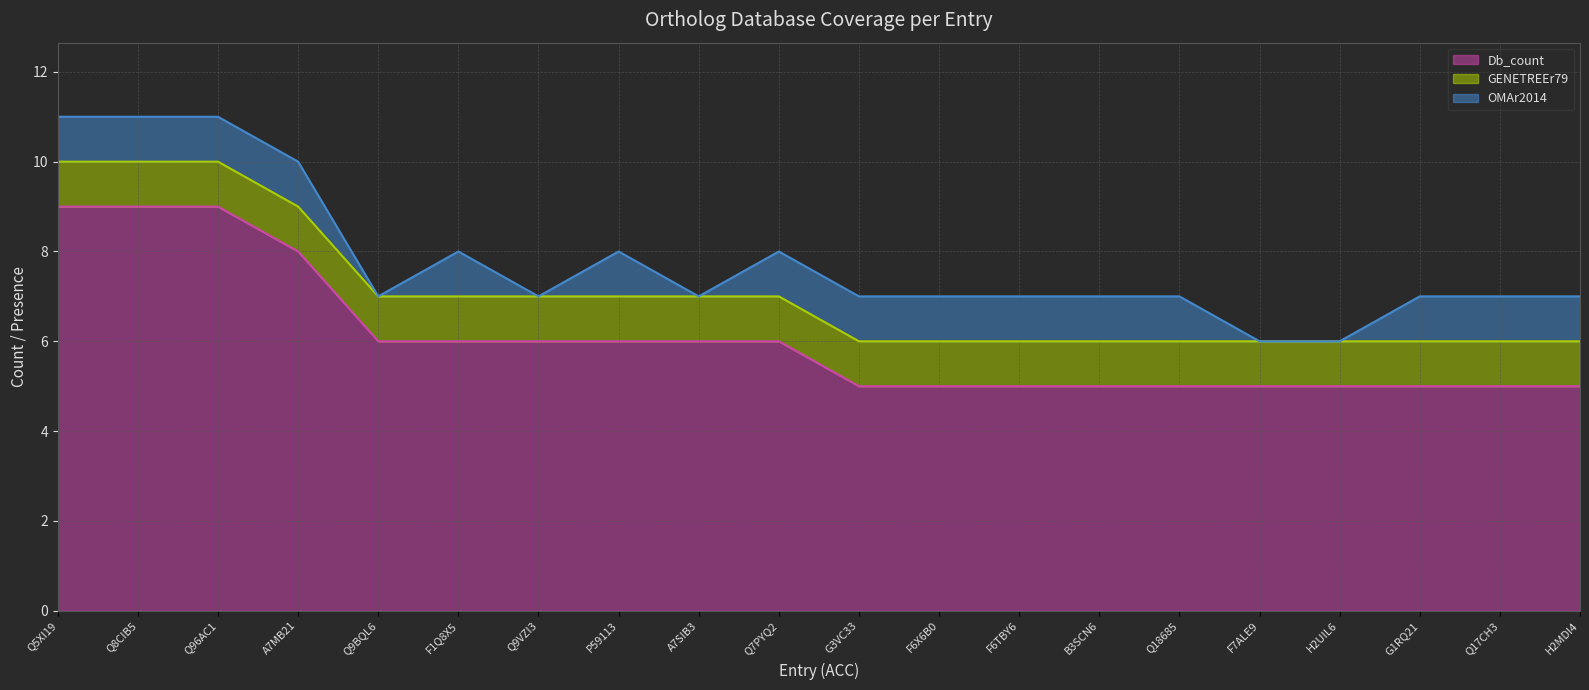

True or false: GENETREEr79 has more than 1 interior local peaks.

False